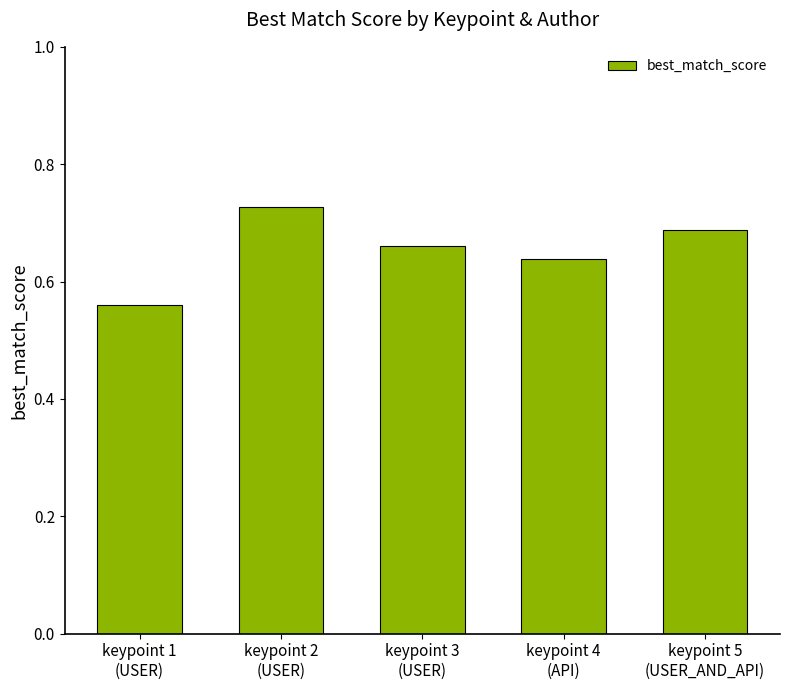

How many values are between 0 and 1?

5